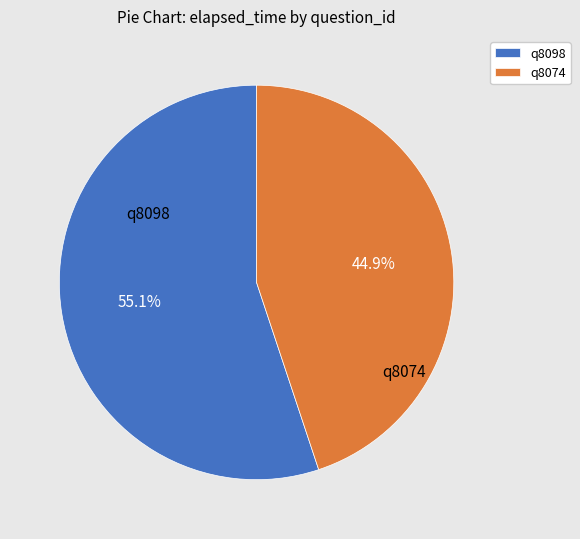

To the nearest percent, what is the difference between the q8074 and q8098 slice percentages?

10%